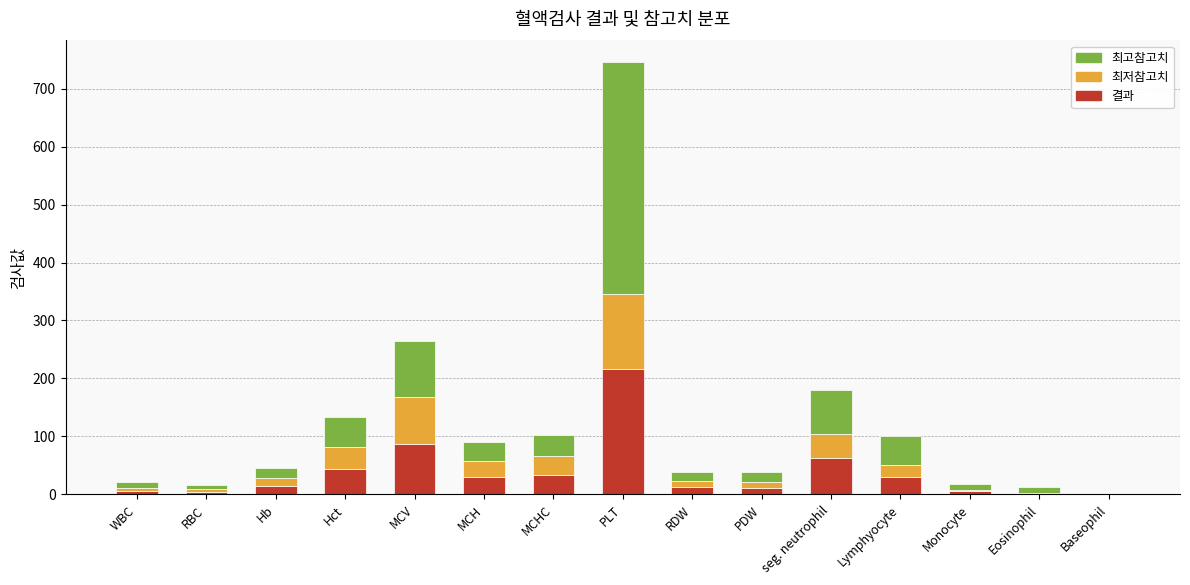

Where is 결과 nearest to the value 108?

MCV